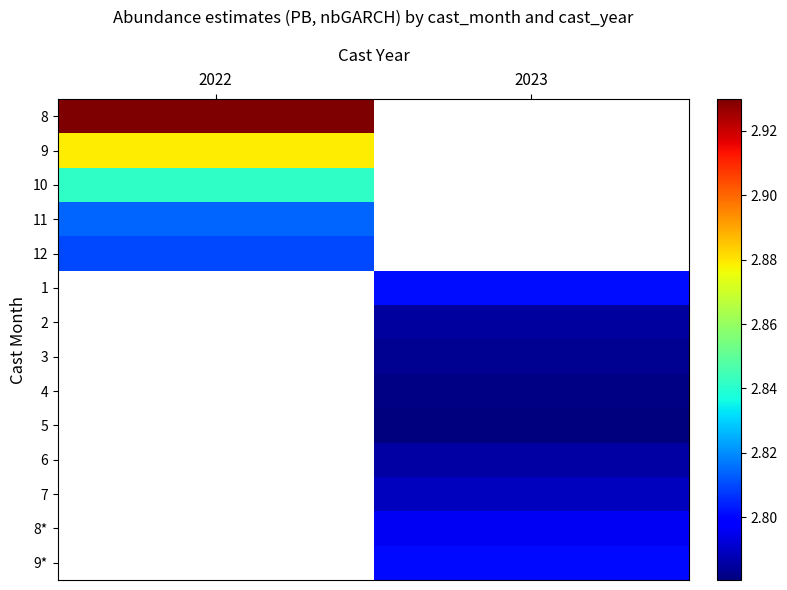

At how many categories does at least one series exceed 2?

2